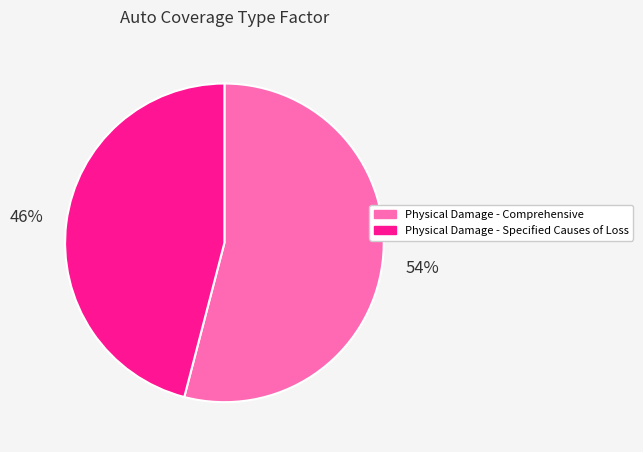

To the nearest percent, what is the difference between the Physical Damage - Specified Causes of Loss and Physical Damage - Comprehensive slice percentages?

8%